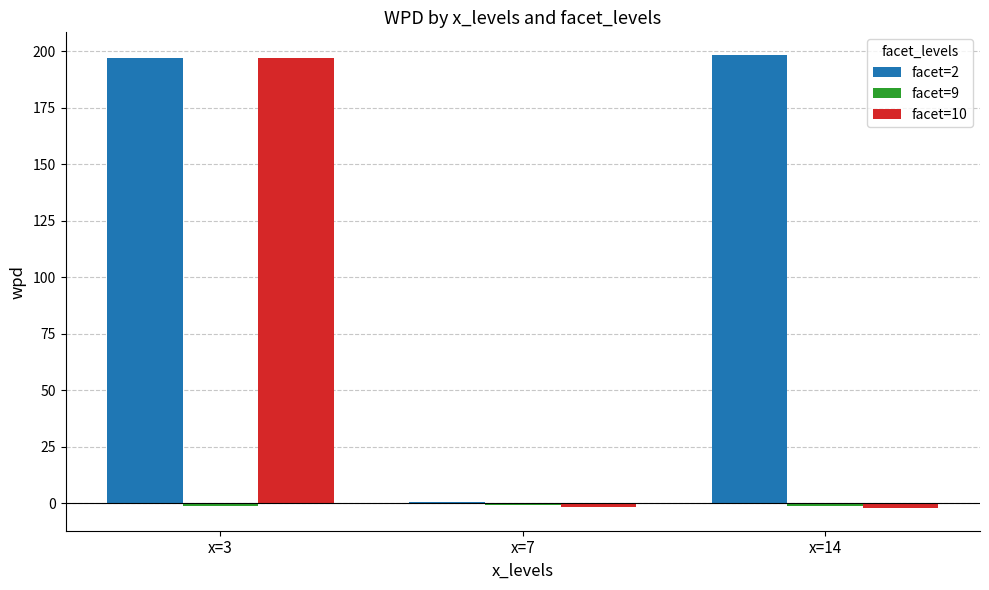

Which series has the largest total across all categories?

facet=2